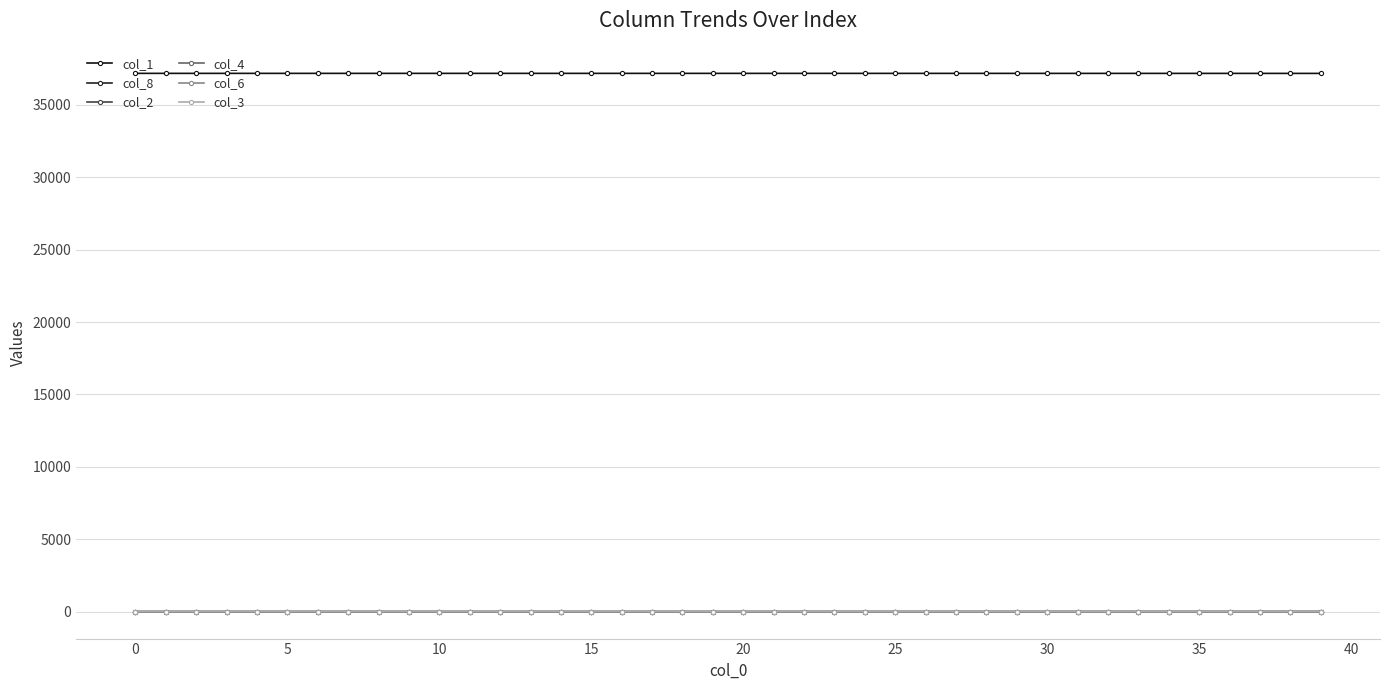

Does the chart have visible grid lines?

Yes